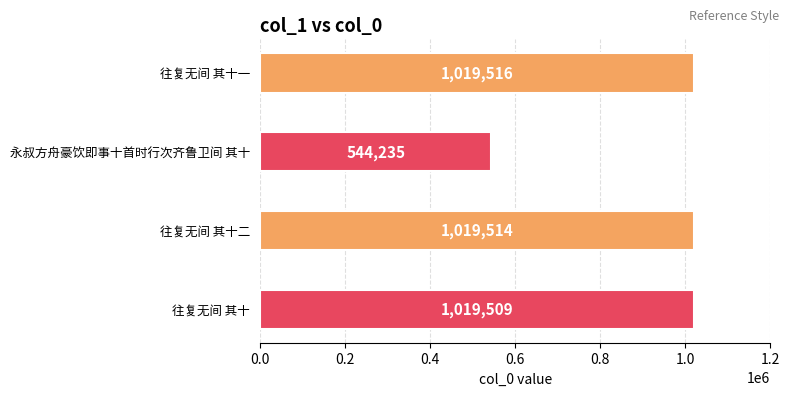

List the labels in order of value, smallest first.

永叔方舟豪饮即事十首时行次齐鲁卫间 其十, 往复无间 其十, 往复无间 其十二, 往复无间 其十一